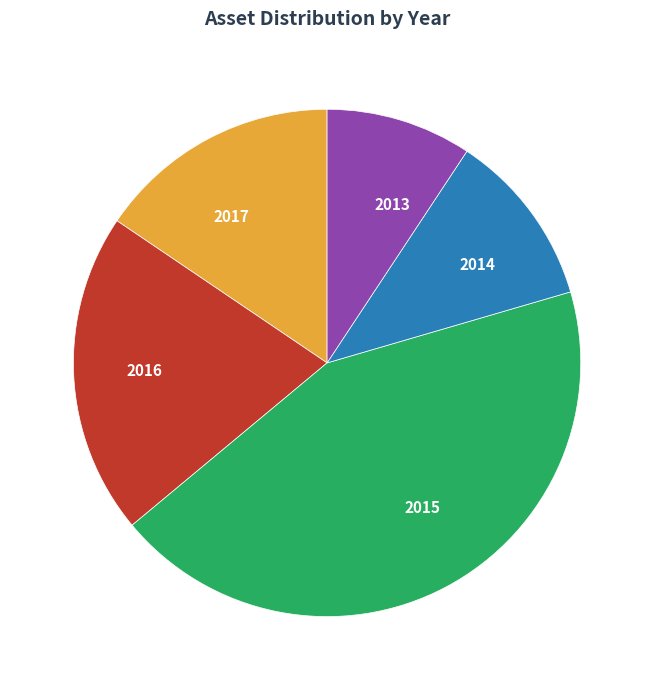

Rank the categories by value from highest to lowest.

2015, 2016, 2017, 2014, 2013